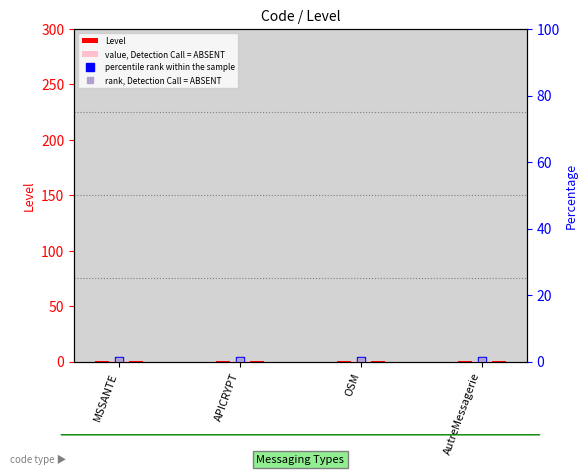

At which category is the sum across all series the highest?

MSSANTE